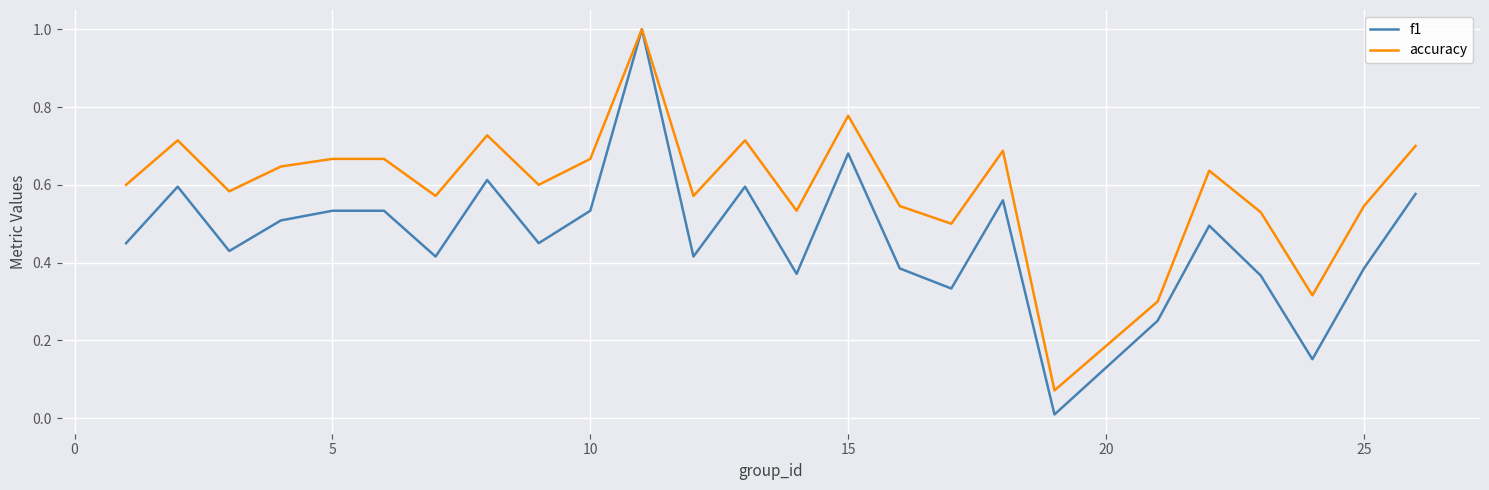

How many lines are shown in the chart?

2